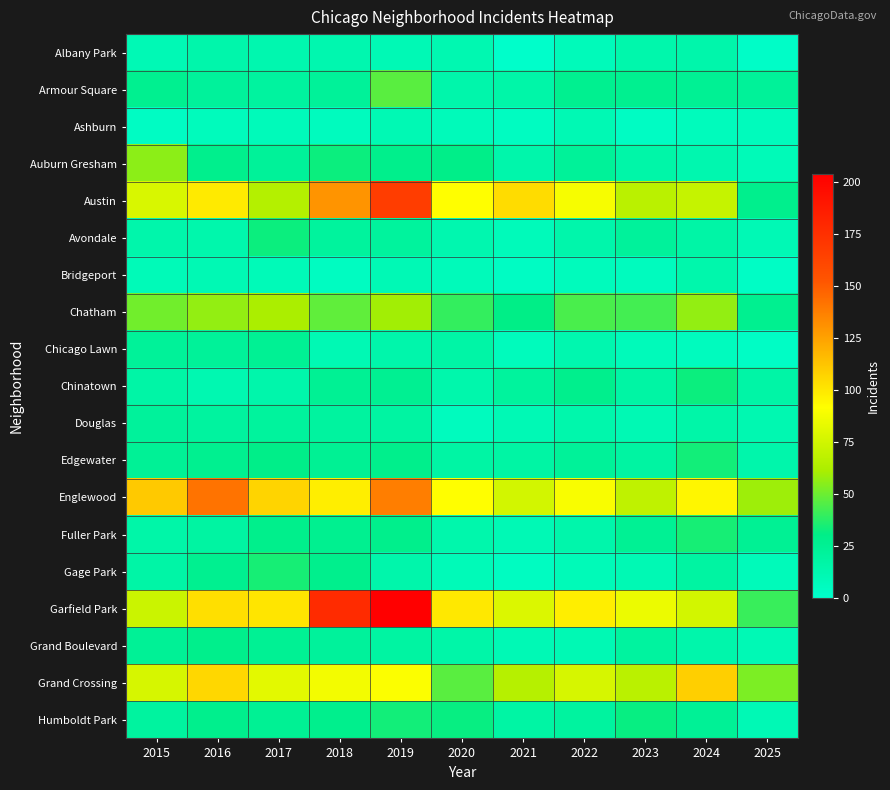

Which label corresponds to the largest value in the chart?

2019